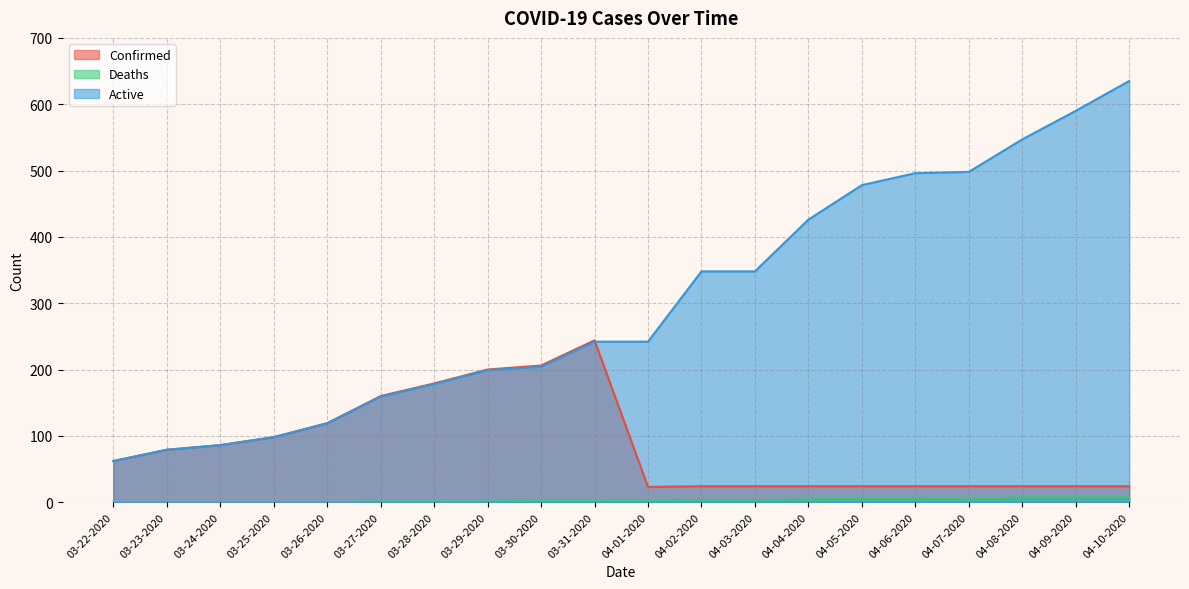

Reading left to right, list all the values displayed in this chart.

Confirmed: 62	79	86	98	119	160	179	200	206	244	23	24	24	24	24	24	24	24	24	24
Deaths: 0	0	0	0	0	1	1	1	2	2	2	3	3	4	6	6	4	7	7	7
Active: 62	79	86	98	119	159	178	199	204	242	242	348	348	426	478	496	498	547	590	635